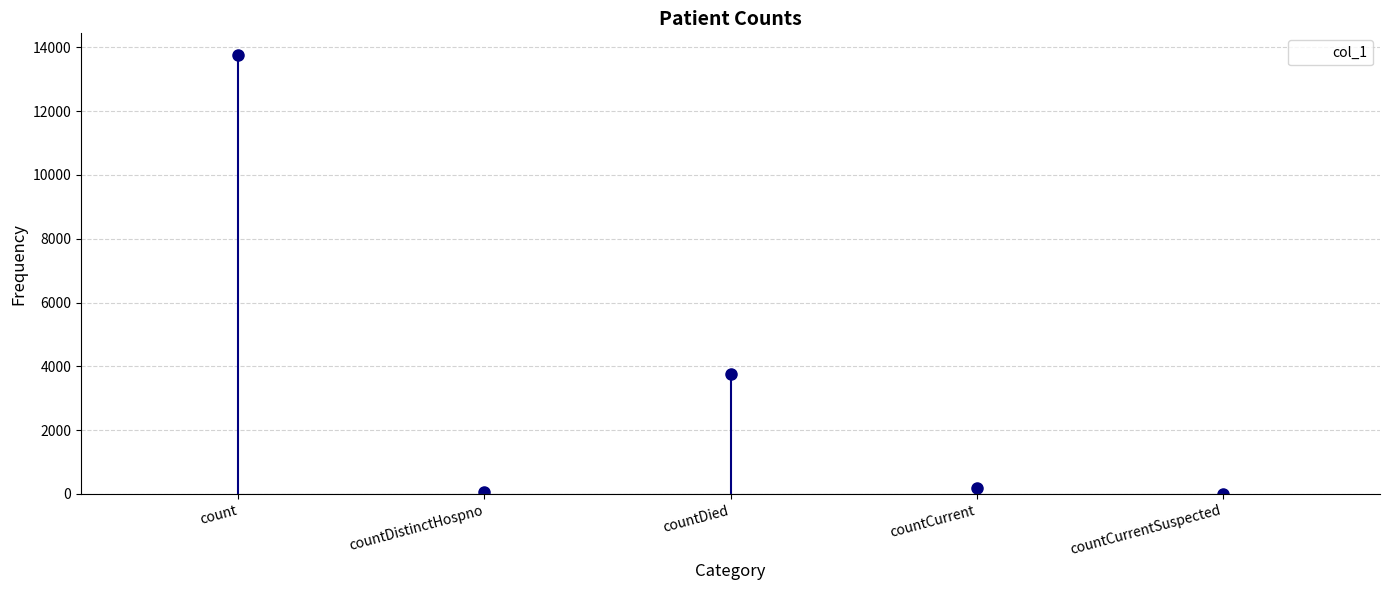

Reading left to right, extract all data points from this chart.

count=13748	countDistinctHospno=69	countDied=3764	countCurrent=196	countCurrentSuspected=0